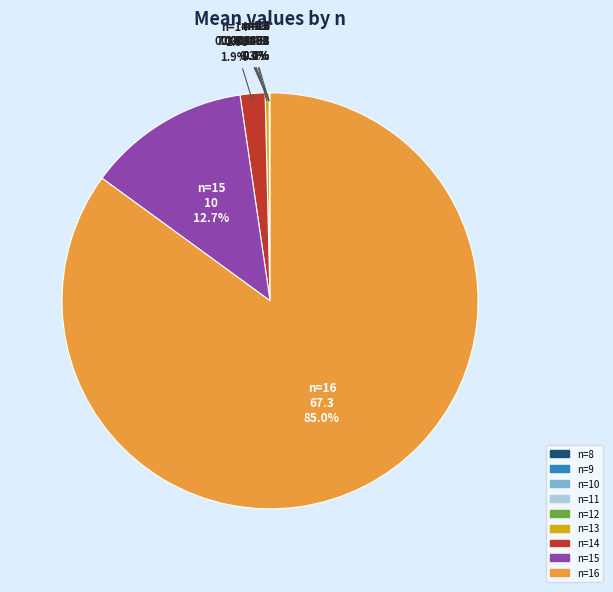

Is there any slice that represents more than half of the pie?

Yes